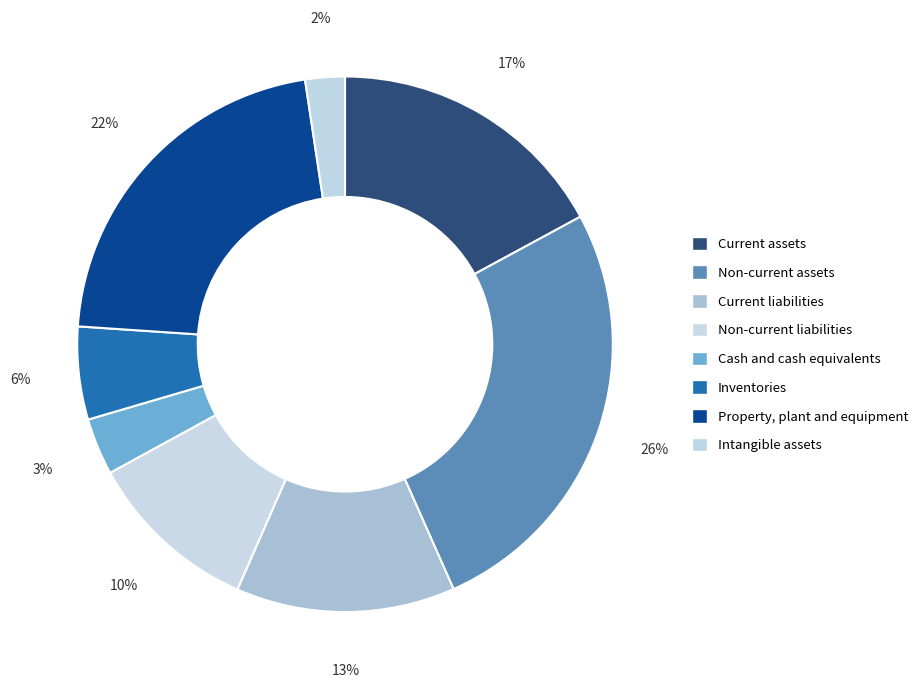

Combined, what portion of the pie is Property, plant and equipment and Current assets?

38.6%